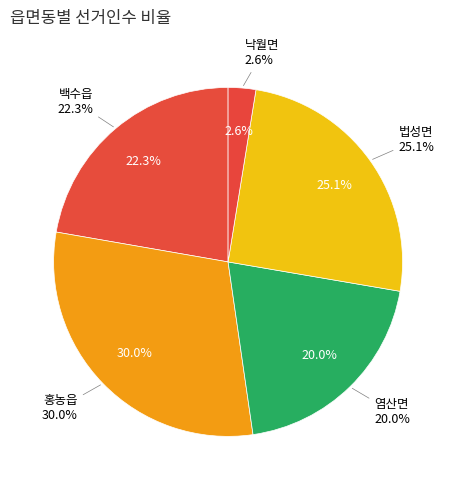

How many segments does this pie chart have?

5